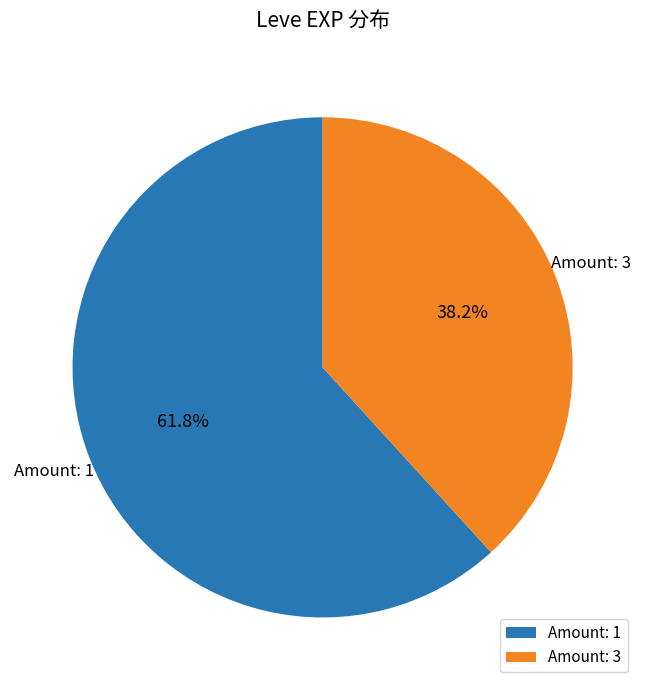

How much of the chart is everything except Amount: 3?

61.8%